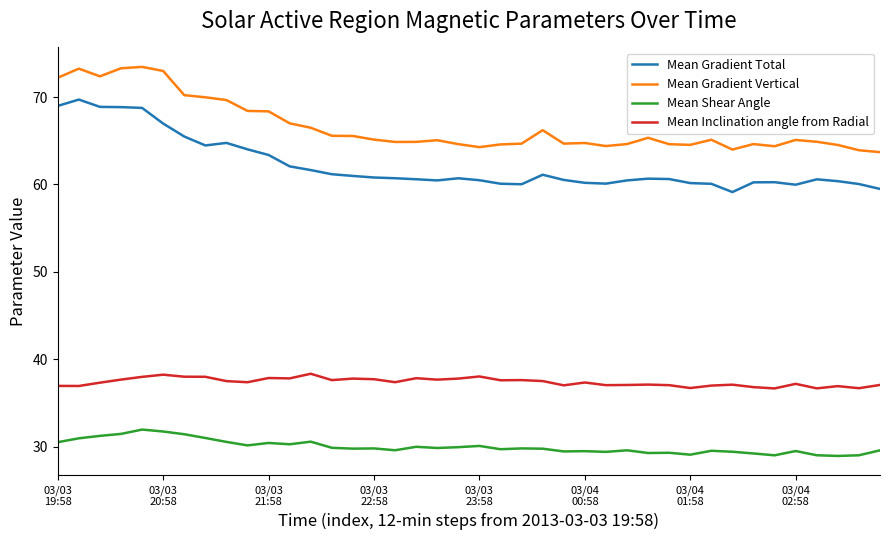

How many lines are shown in the chart?

4